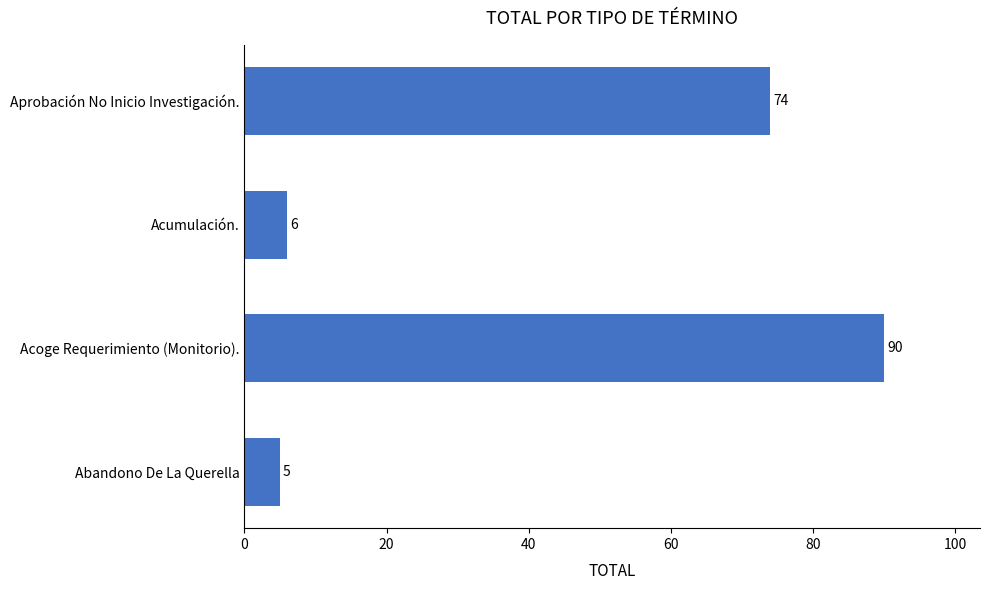

Reading bottom to top, what are all the values shown in this chart?

5	90	6	74